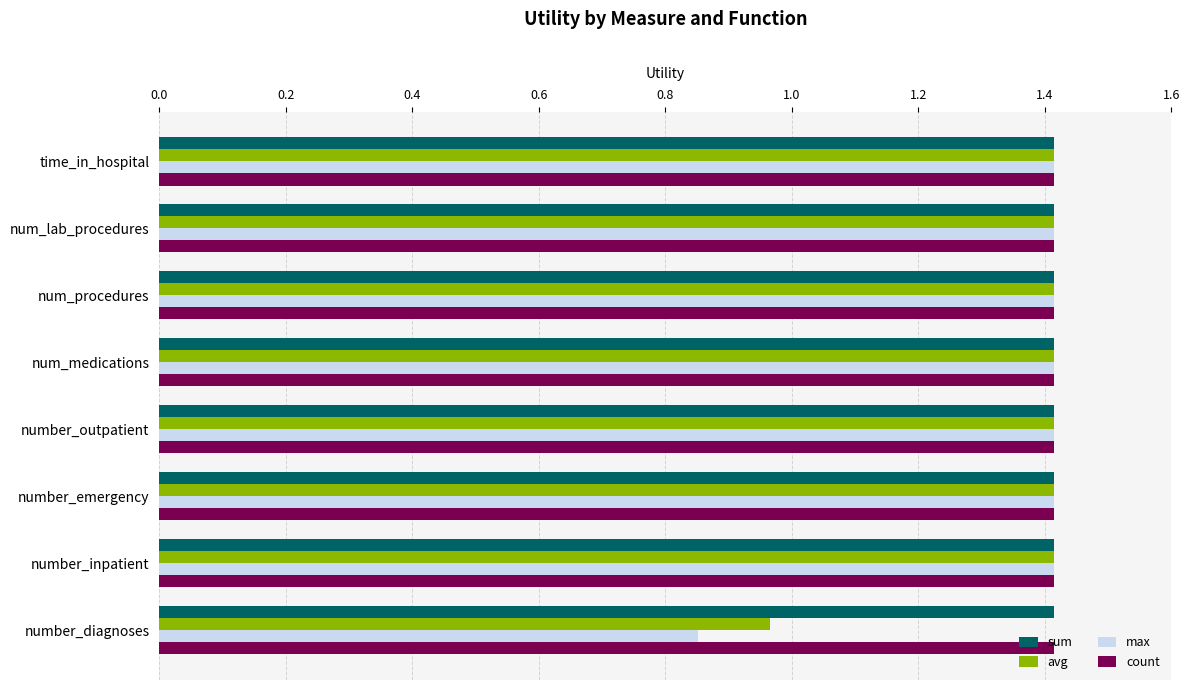

What is the minimum value for sum?

1.4